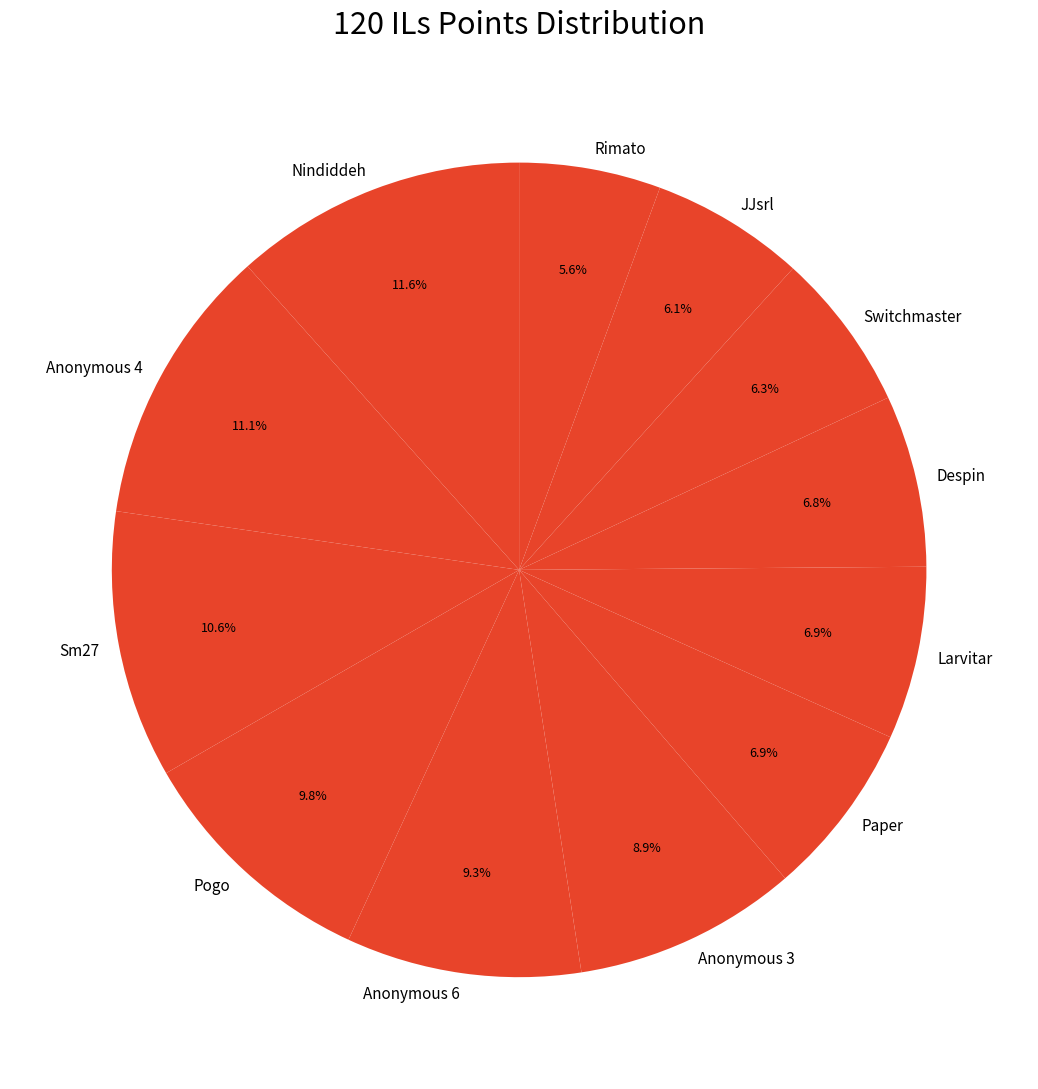

Which category has the biggest portion of the pie?

Nindiddeh